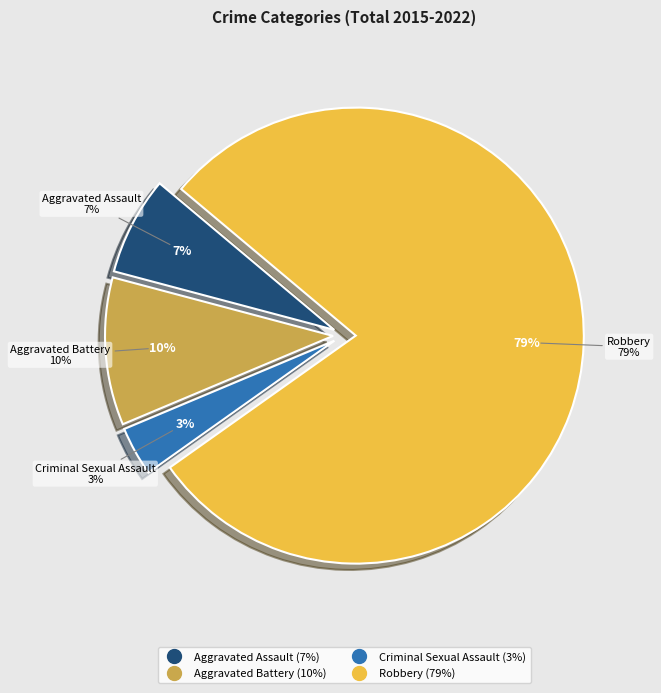

Which slice represents more than half of the pie?

Robbery